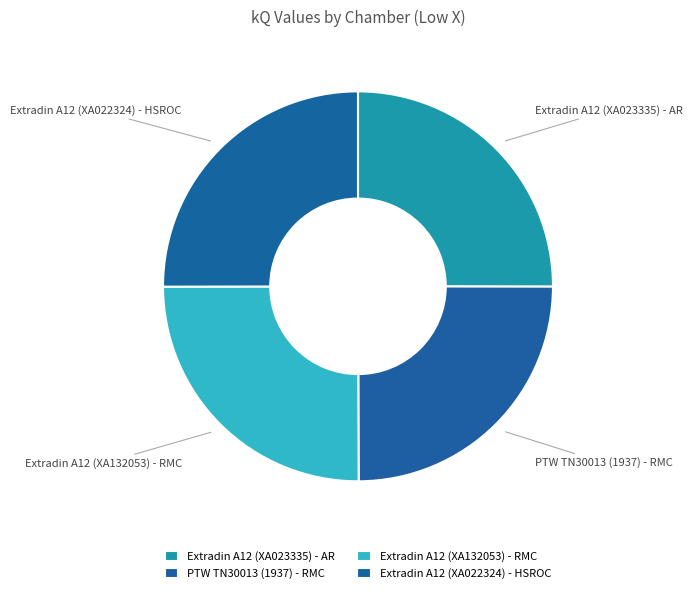

The Extradin A12 (XA022324) - HSROC slice represents 32% of the pie. True or false?

False